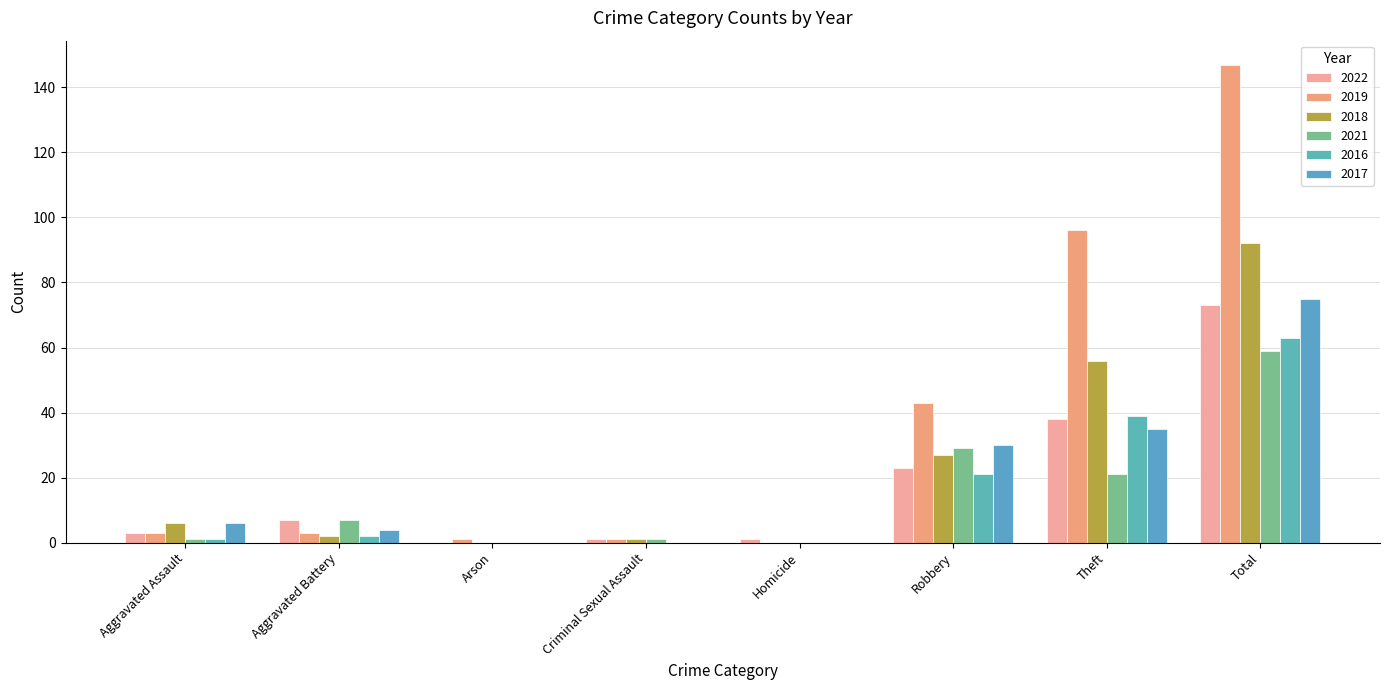

True or false: 2017 has a value of 30 at Robbery.

True